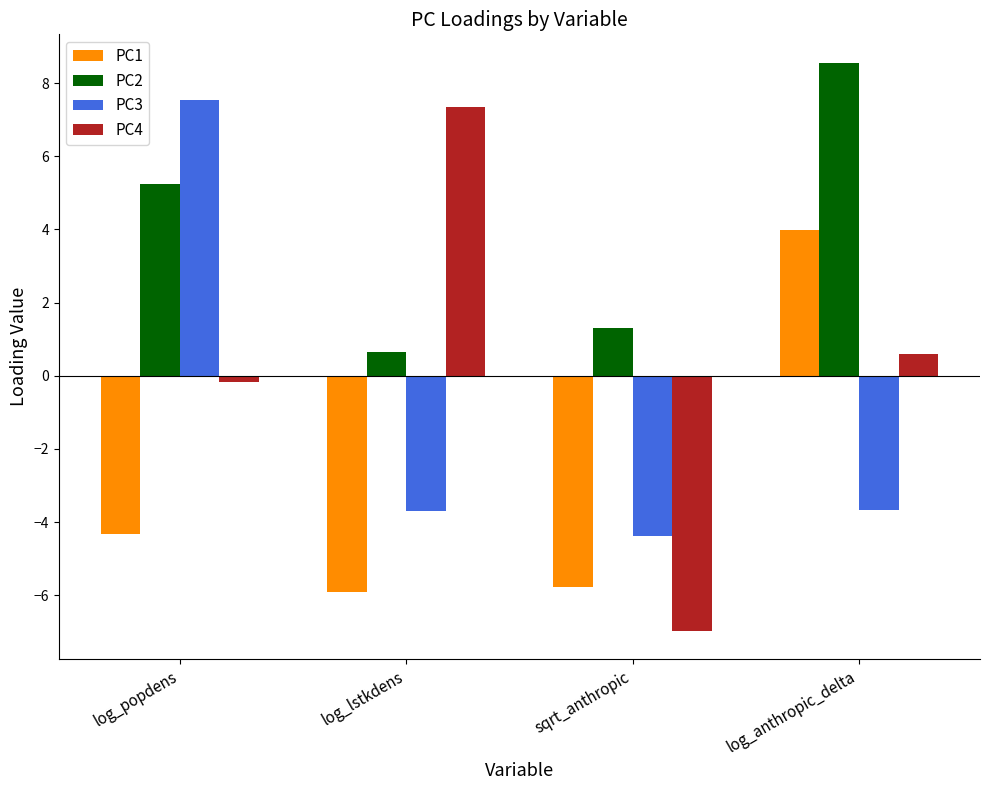

Which category has the lowest value in the PC3 series?

sqrt_anthropic